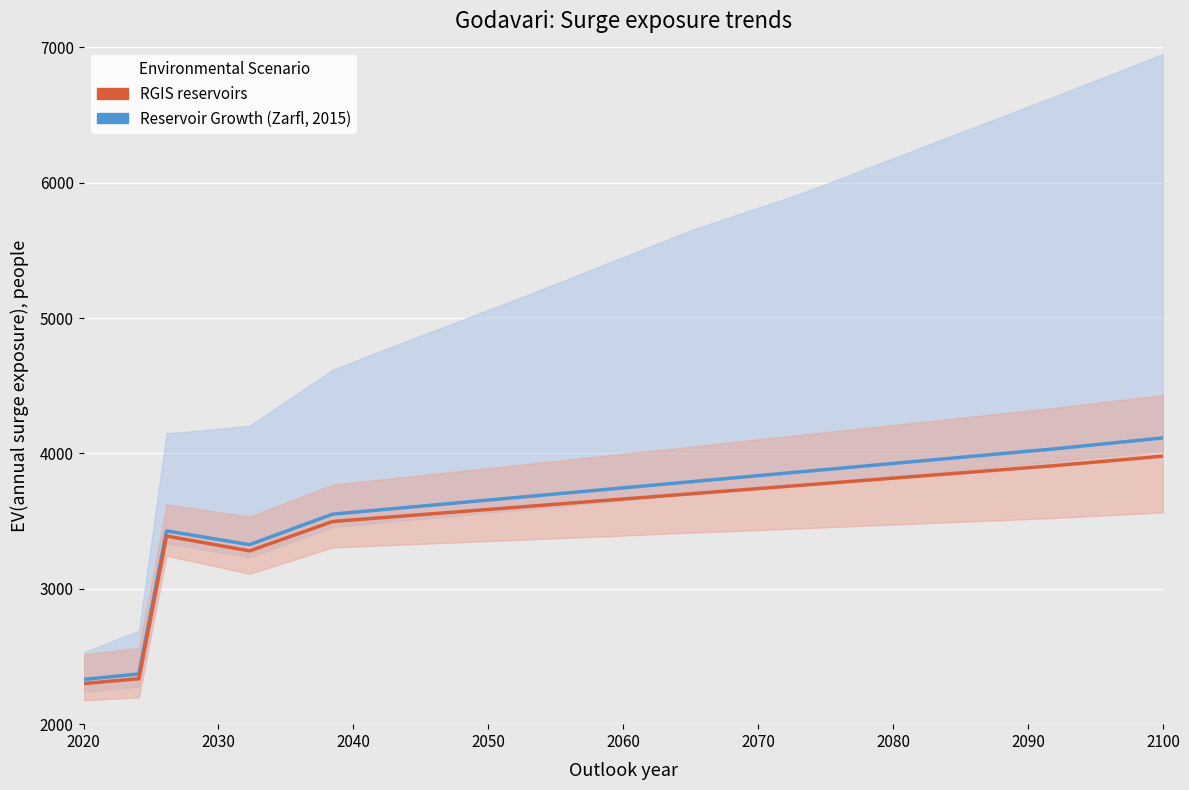

In RGIS reservoirs, how many points are lower than both neighbors (excluding endpoints)?

1